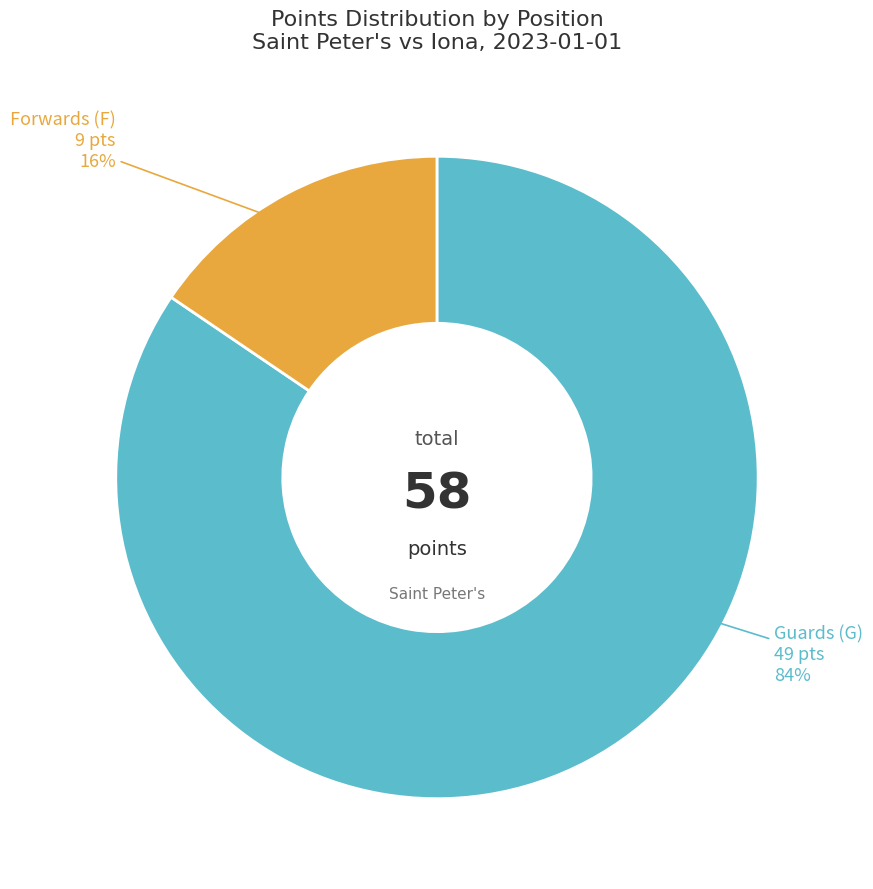

Is there any slice that represents more than half of the pie?

Yes